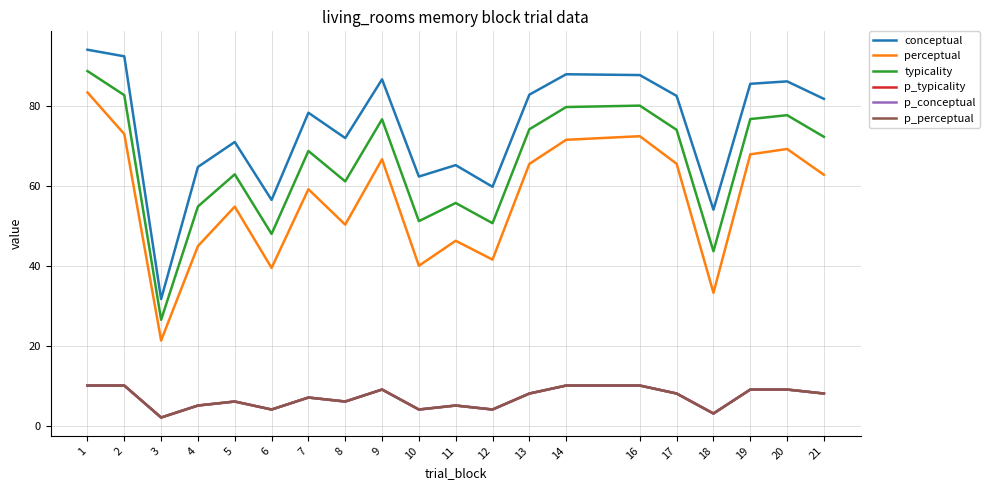

What is the maximum value shown in the chart?

94.0